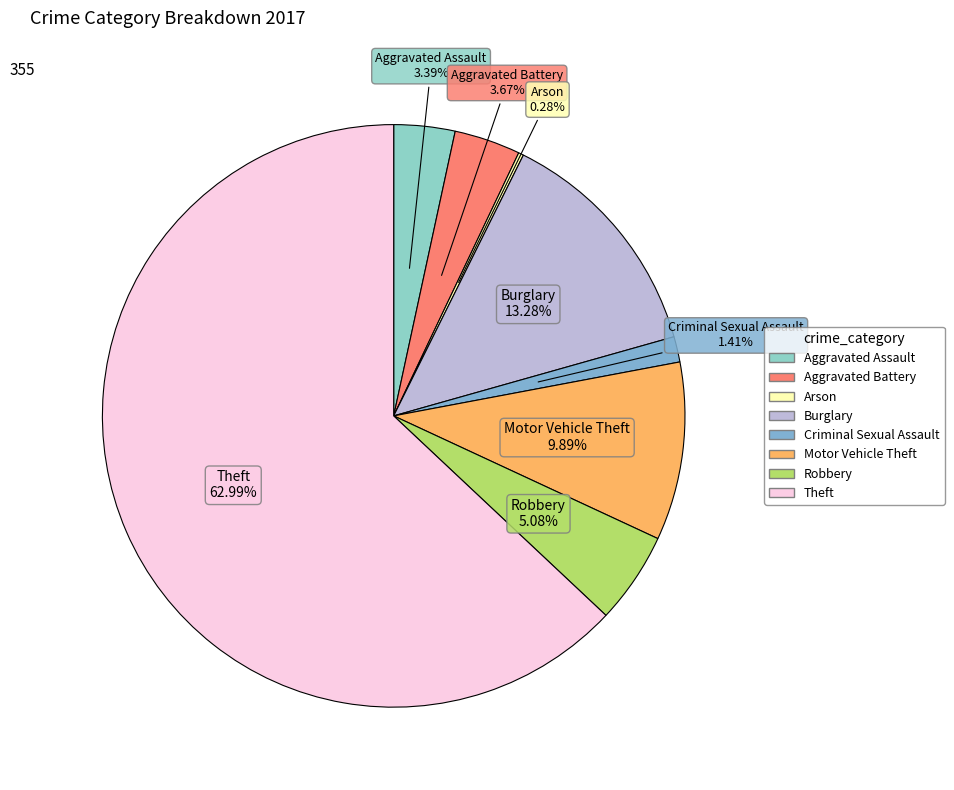

Is there a majority slice in this chart?

Yes